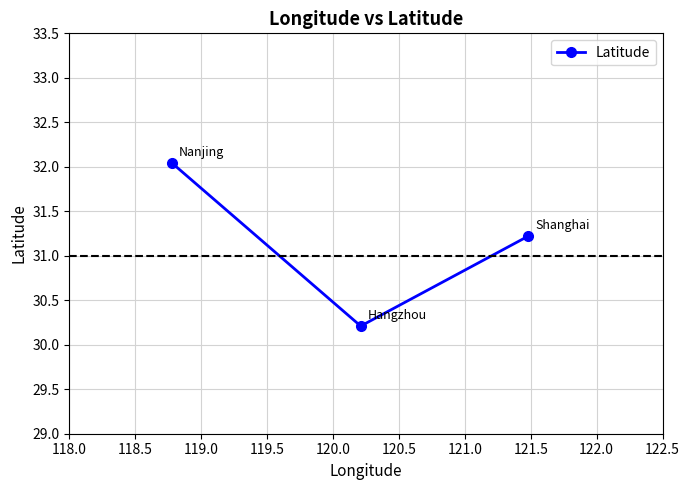

What is the value of the 2nd point from the left?

30.2